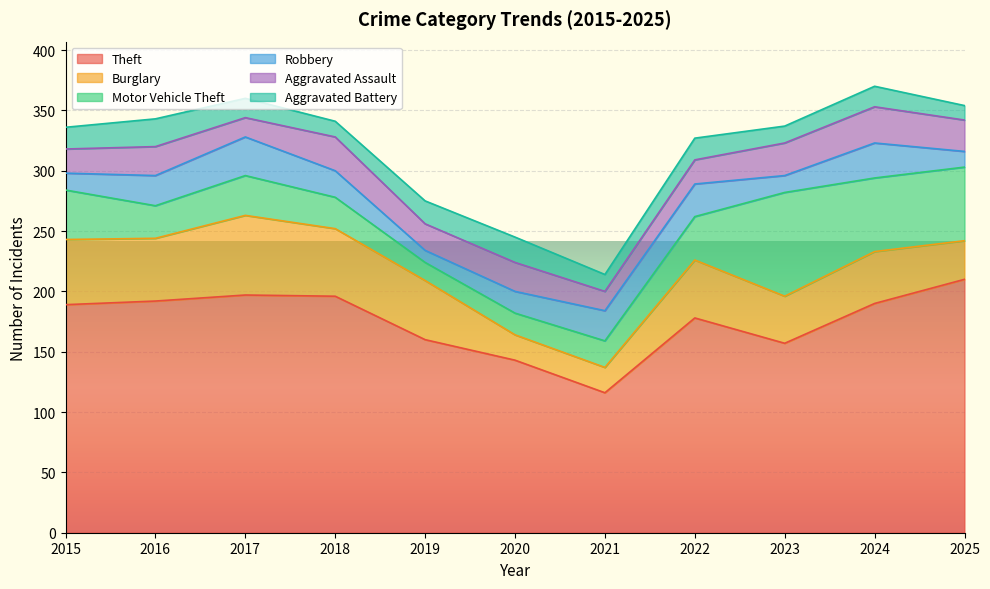

Which series changed the most between 2016 and 2021?

Theft